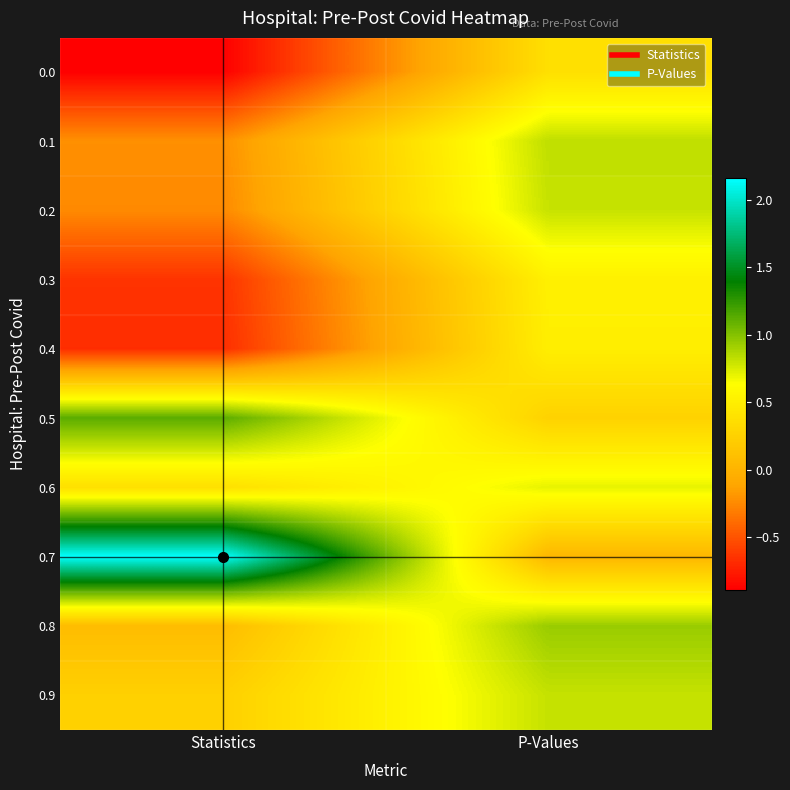

Count the number of data series in this chart.

10